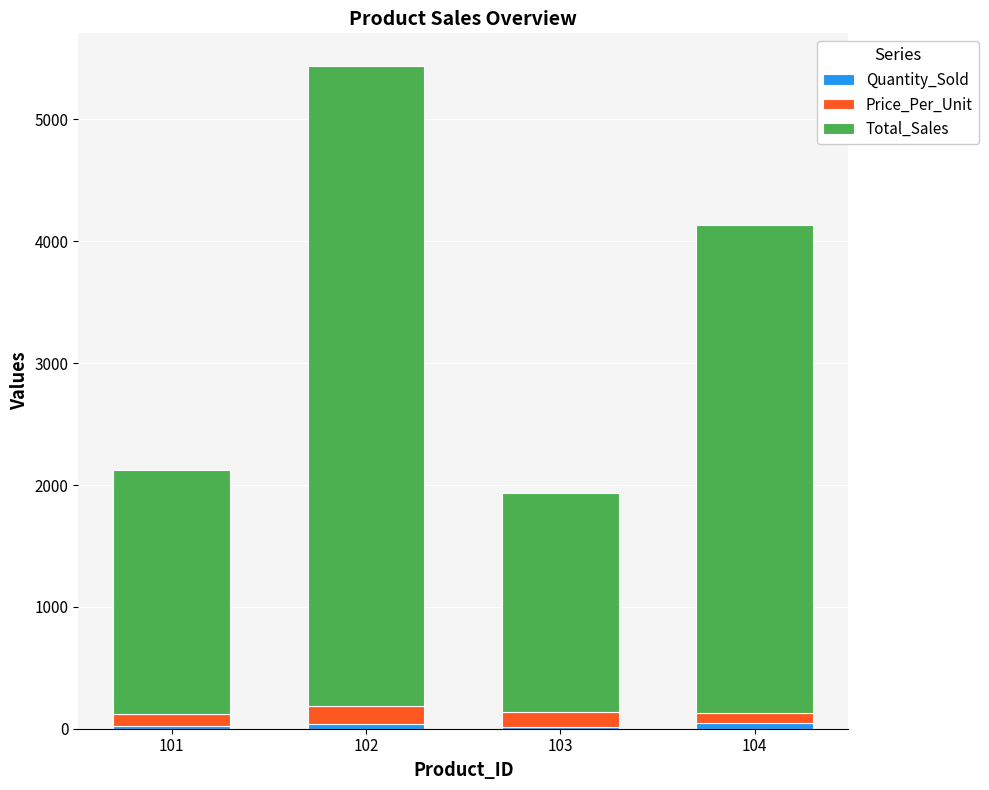

At which category is the sum across all series the highest?

102